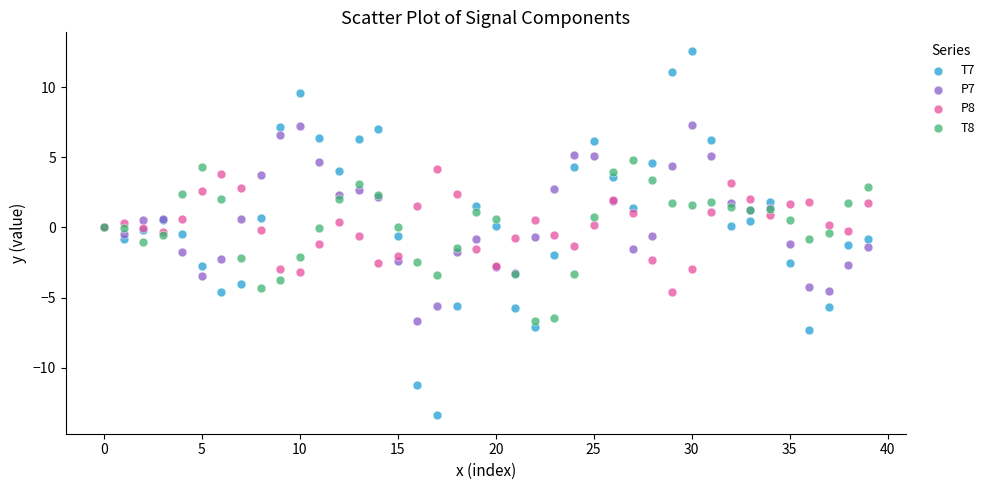

Which series reaches the minimum Y coordinate?

T7